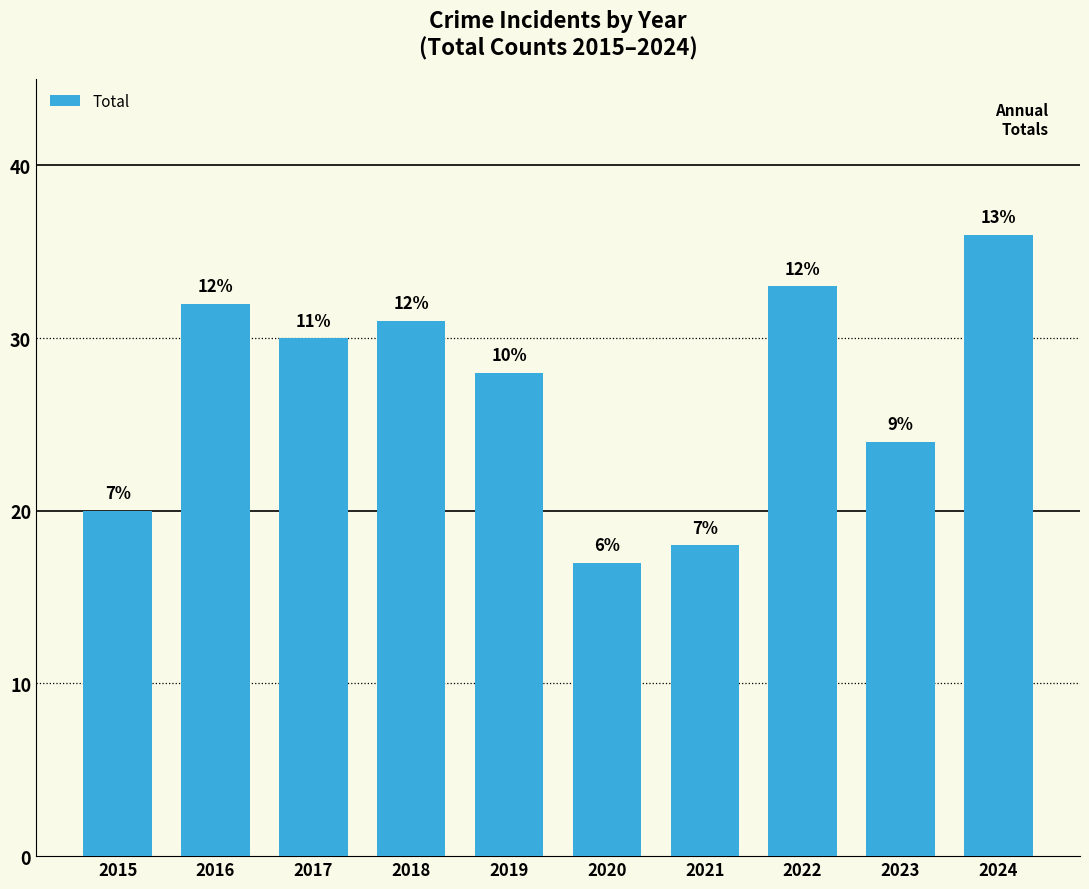

What is the approximate value at 2017, to the nearest 10?

30